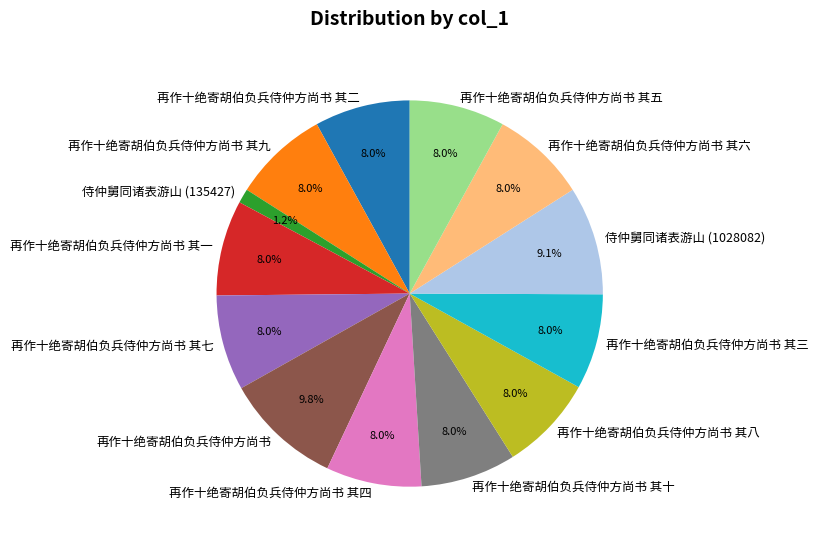

Count the number of slices in the pie.

13